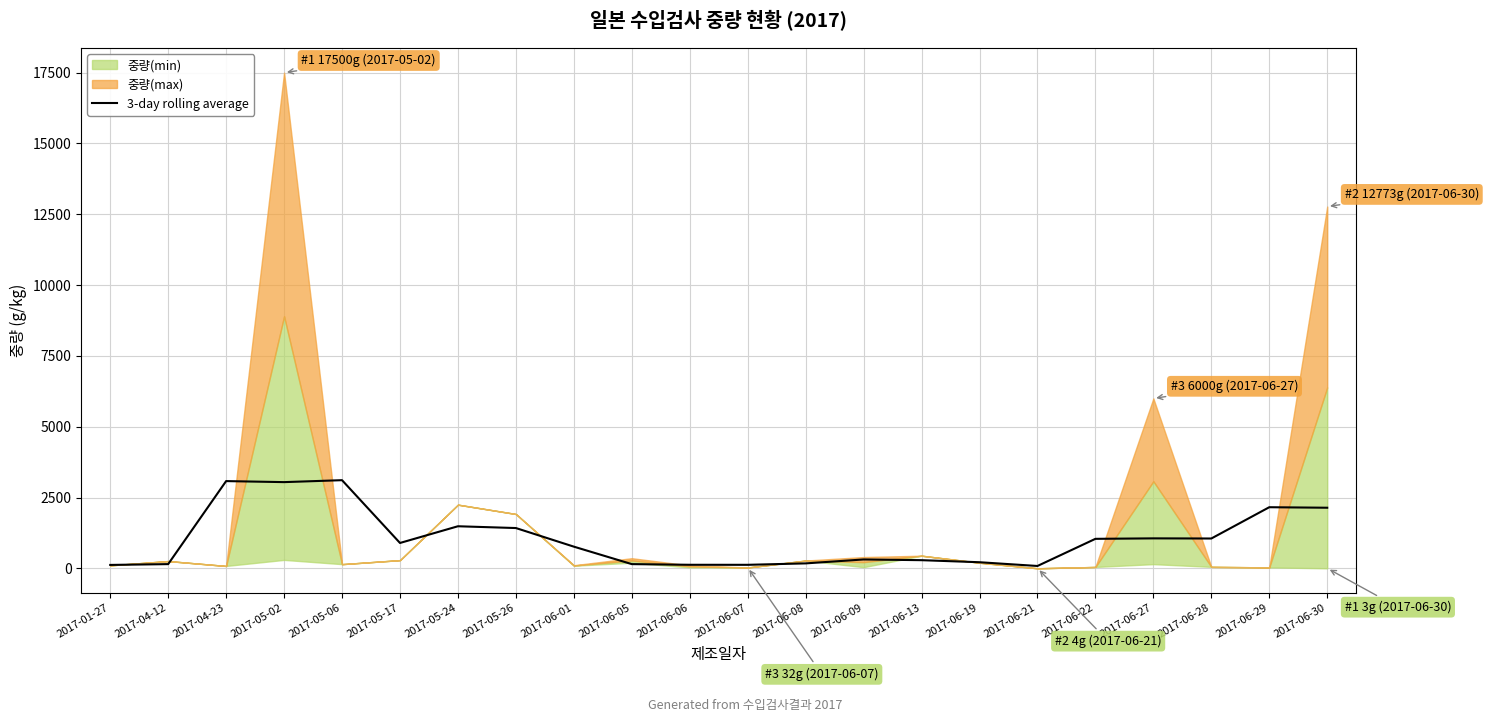

Reading left to right, list all the values displayed in this chart.

122.3	151.0	3081.7	3045.3	3114.0	897.3	1487.3	1424.3	767.7	151.0	127.3	126.3	176.7	315.3	290.0	217.7	85.3	1043.3	1060.0	1055.0	2159.3	2141.3